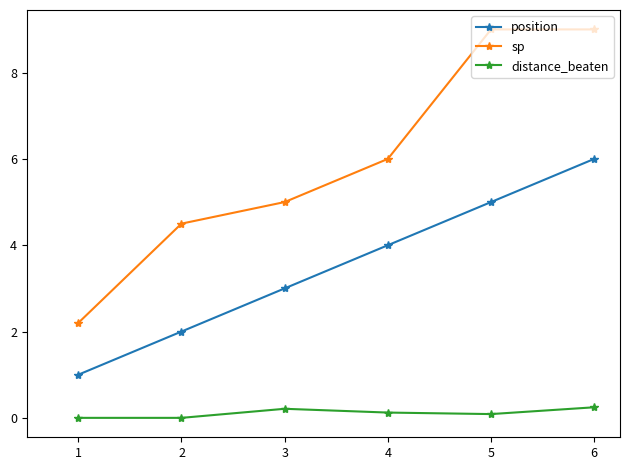

What is the difference between the highest and lowest values at 2?

4.5